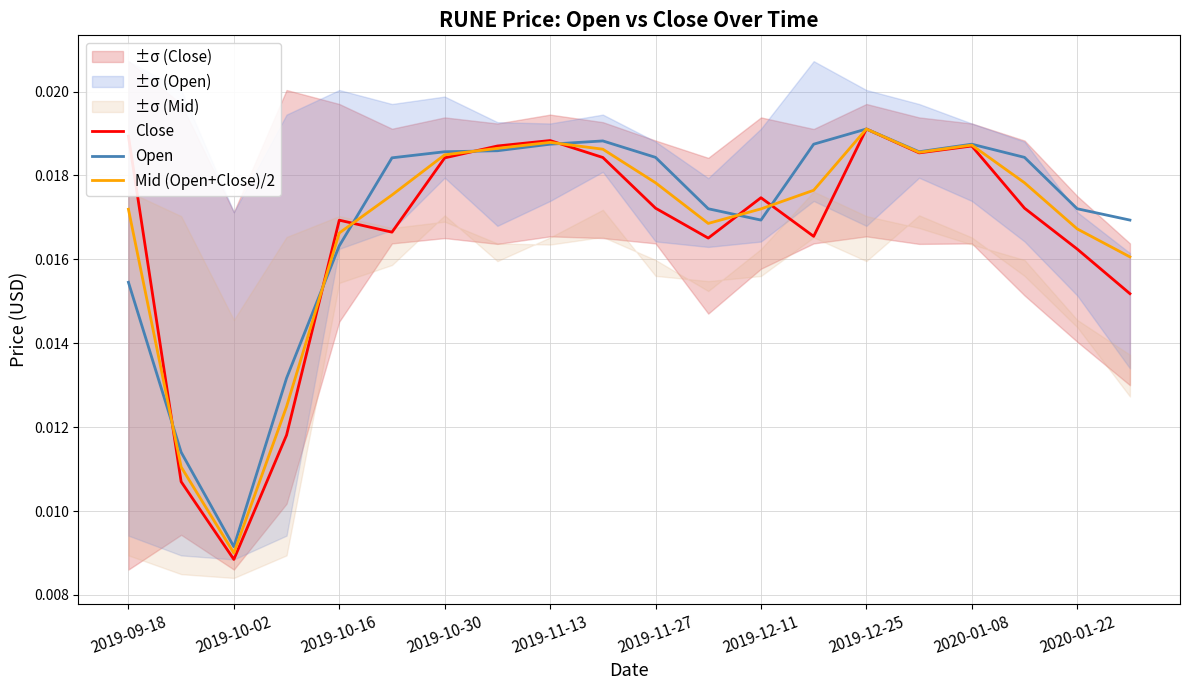

Which category has the highest value in the Mid (Open+Close)/2 series?

2019-12-25